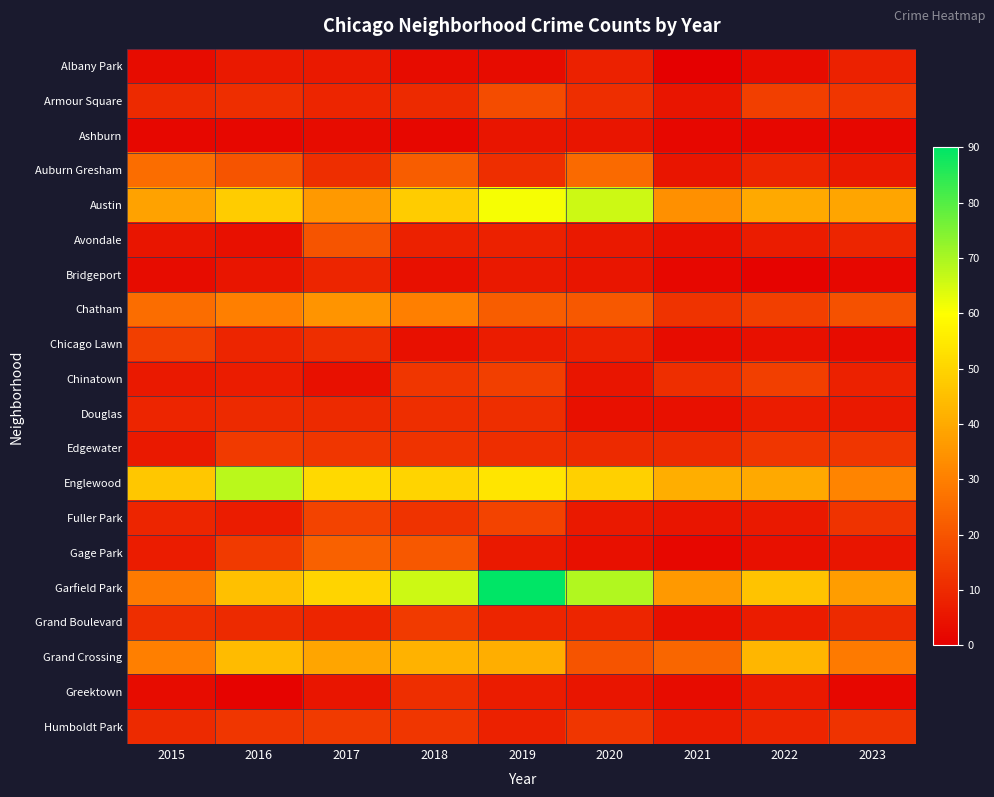

Reading right to left, extract all data points from this chart.

Albany Park: 2023=8	2022=3	2021=0	2020=8	2019=3	2018=3	2017=6	2016=6	2015=3
Armour Square: 2023=13	2022=15	2021=5	2020=11	2019=18	2018=10	2017=9	2016=11	2015=10
Ashburn: 2023=2	2022=2	2021=2	2020=5	2019=5	2018=2	2017=3	2016=2	2015=2
Auburn Gresham: 2023=6	2022=9	2021=5	2020=25	2019=11	2018=22	2017=11	2016=20	2015=26
Austin: 2023=39	2022=40	2021=34	2020=66	2019=61	2018=48	2017=36	2016=48	2015=38
Avondale: 2023=9	2022=7	2021=4	2020=6	2019=8	2018=8	2017=20	2016=4	2015=5
Bridgeport: 2023=2	2022=1	2021=2	2020=5	2019=6	2018=4	2017=9	2016=5	2015=3
Chatham: 2023=19	2022=15	2021=12	2020=21	2019=22	2018=30	2017=35	2016=30	2015=26
Chicago Lawn: 2023=3	2022=4	2021=3	2020=8	2019=7	2018=4	2017=11	2016=9	2015=15
Chinatown: 2023=8	2022=15	2021=11	2020=5	2019=15	2018=13	2017=4	2016=7	2015=6
Douglas: 2023=6	2022=7	2021=4	2020=4	2019=11	2018=11	2017=10	2016=10	2015=9
Edgewater: 2023=13	2022=13	2021=10	2020=10	2019=11	2018=12	2017=13	2016=14	2015=6
Englewood: 2023=31	2022=40	2021=41	2020=49	2019=54	2018=50	2017=51	2016=68	2015=47
Fuller Park: 2023=12	2022=6	2021=5	2020=6	2019=16	2018=12	2017=16	2016=7	2015=9
Gage Park: 2023=5	2022=4	2021=2	2020=4	2019=6	2018=21	2017=23	2016=14	2015=7
Garfield Park: 2023=37	2022=46	2021=36	2020=69	2019=90	2018=66	2017=50	2016=45	2015=29
Grand Boulevard: 2023=10	2022=7	2021=4	2020=9	2019=9	2018=14	2017=9	2016=10	2015=11
Grand Crossing: 2023=29	2022=43	2021=24	2020=20	2019=41	2018=42	2017=39	2016=44	2015=30
Greektown: 2023=2	2022=6	2021=3	2020=5	2019=7	2018=11	2017=5	2016=1	2015=3
Humboldt Park: 2023=12	2022=9	2021=7	2020=13	2019=8	2018=13	2017=14	2016=13	2015=10